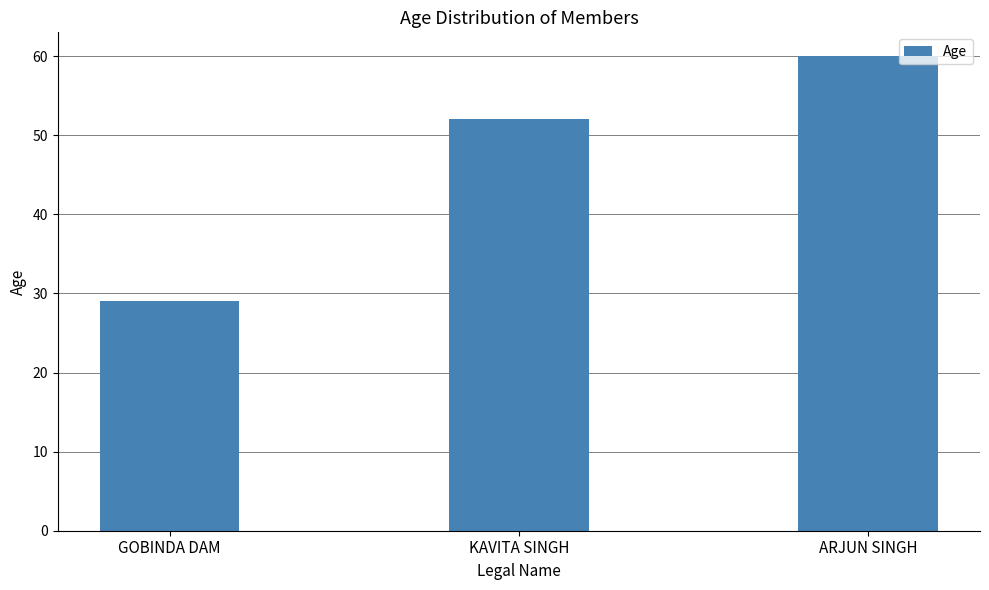

Count the values in the range 29 to 60.

3